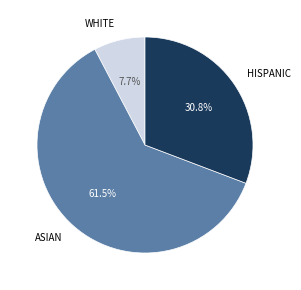

Which slice is the smallest?

WHITE